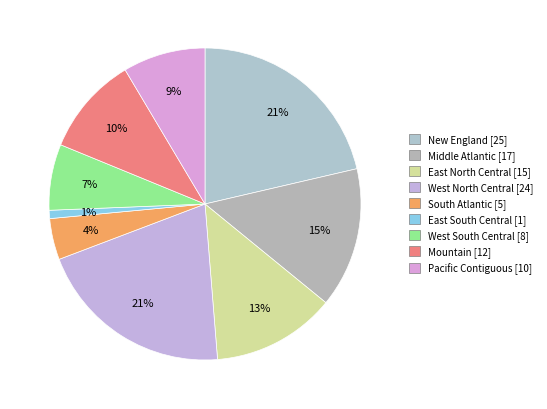

Count the number of slices in the pie.

9